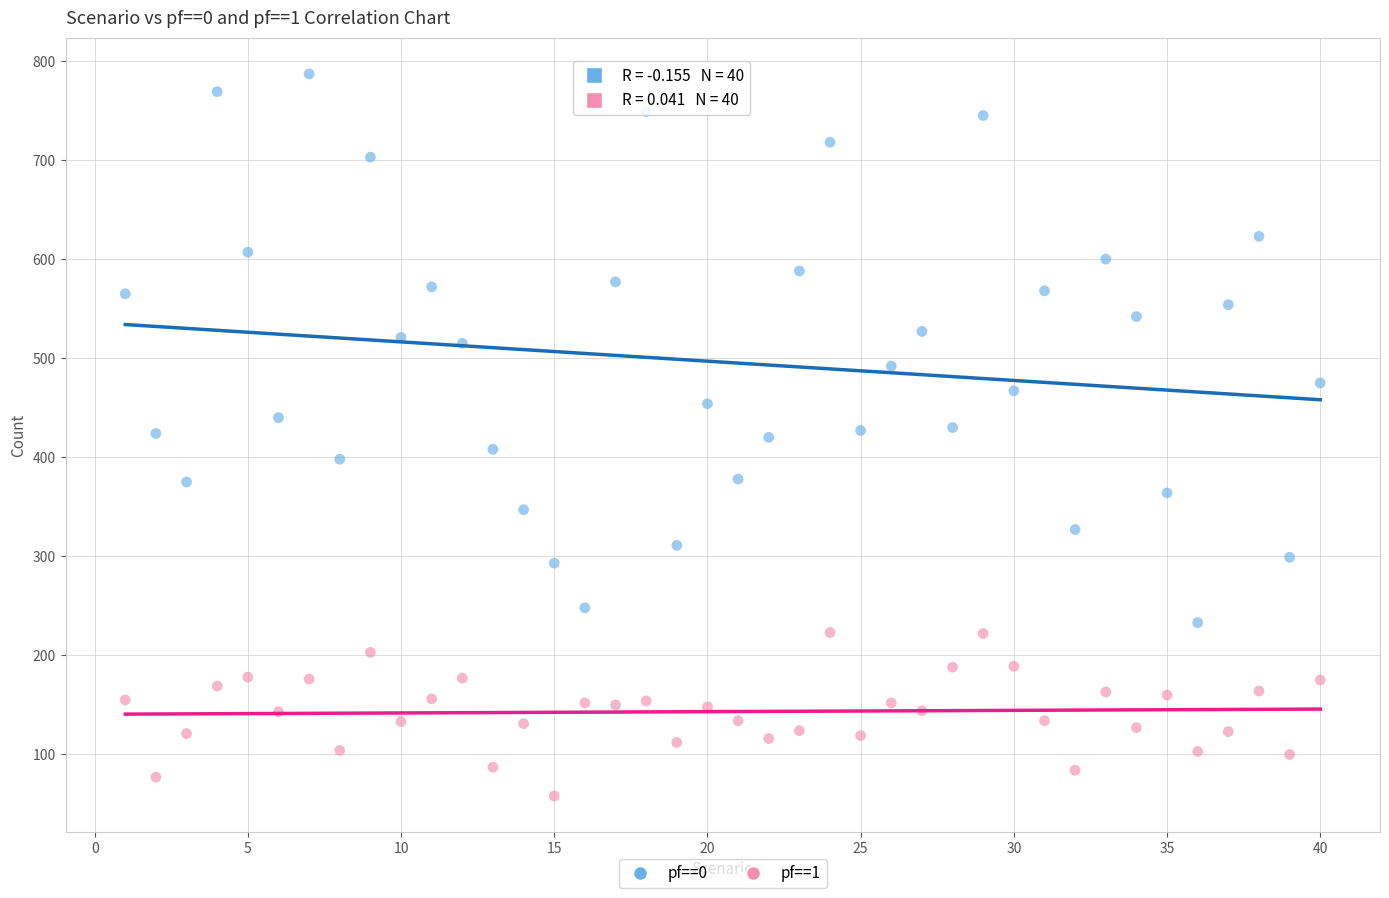

Which series reaches the minimum Y coordinate?

pf==1